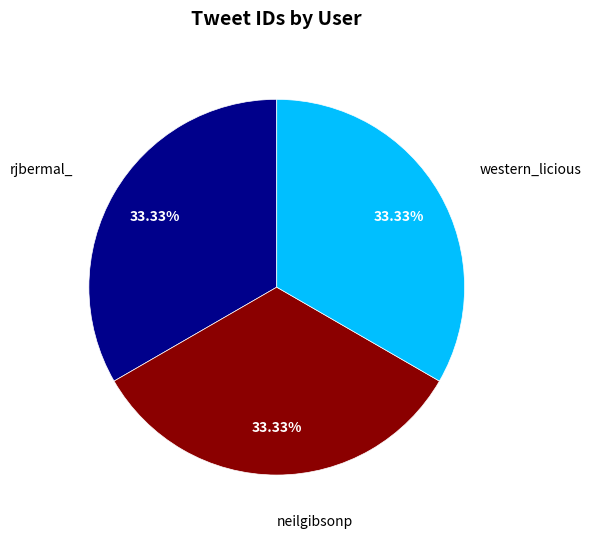

Does neilgibsonp account for over 50% of the chart?

No